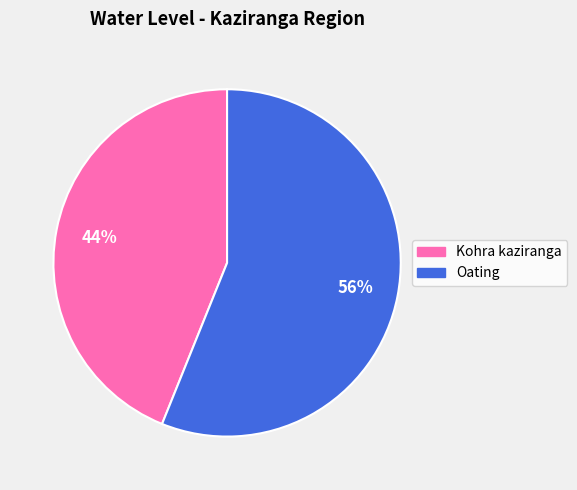

Is Oating the majority of the pie?

Yes